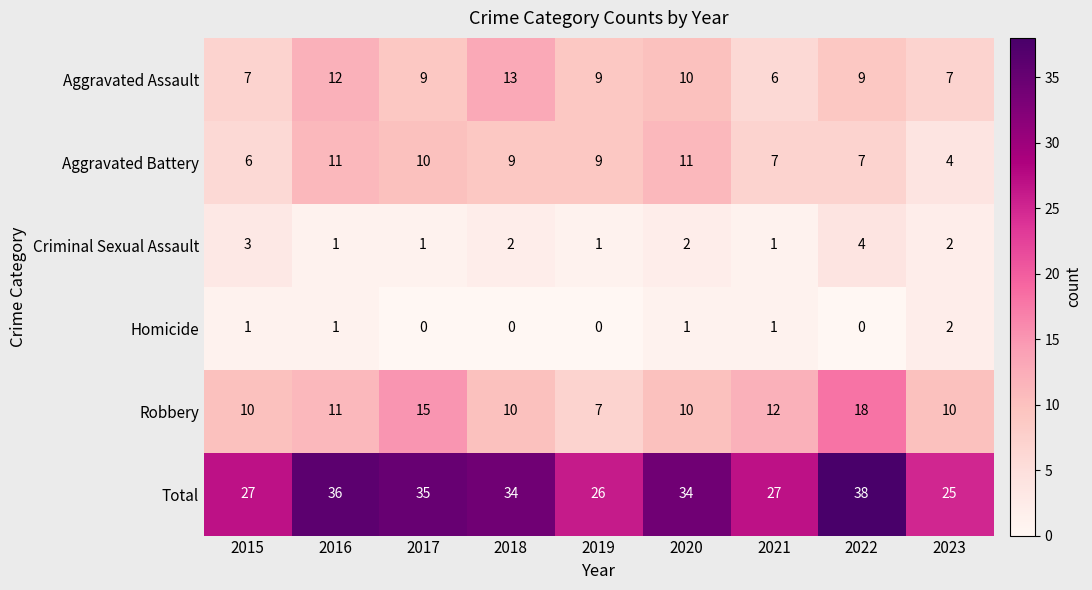

Which series has the largest total across all categories?

Total